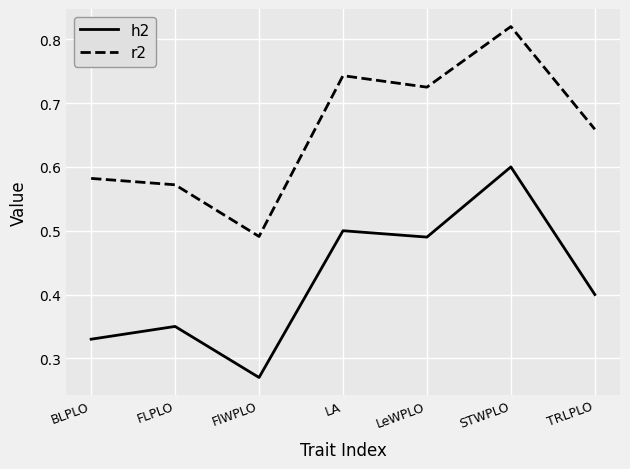

Which series has the largest range (max minus min)?

h2